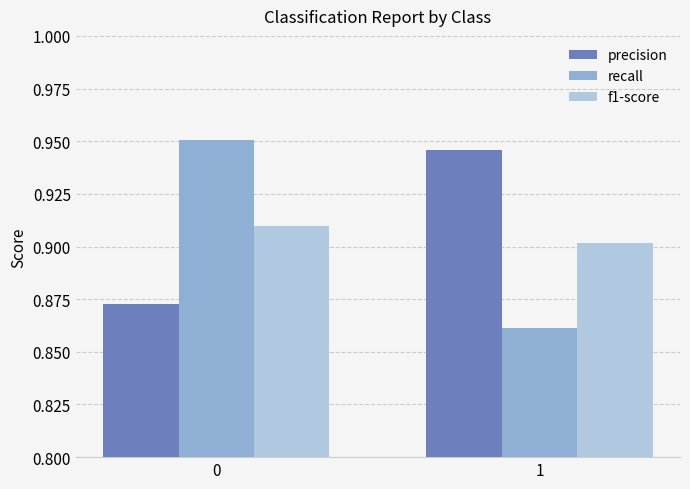

Are the bars grouped side by side (vs. stacked)?

Yes